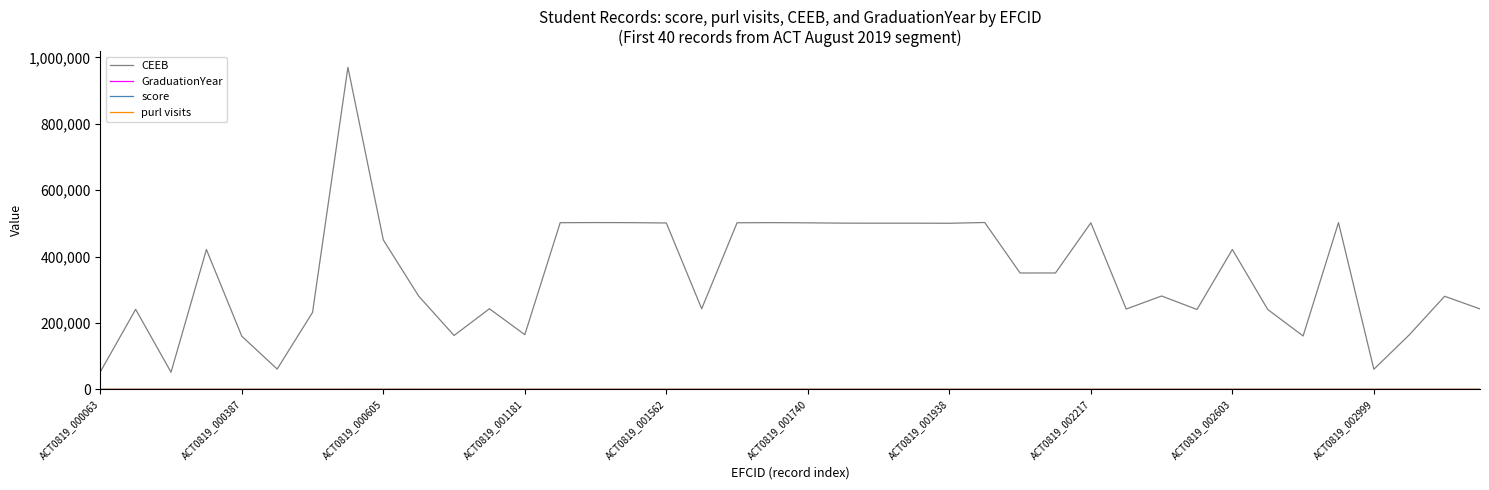

Which series has the largest total across all categories?

CEEB